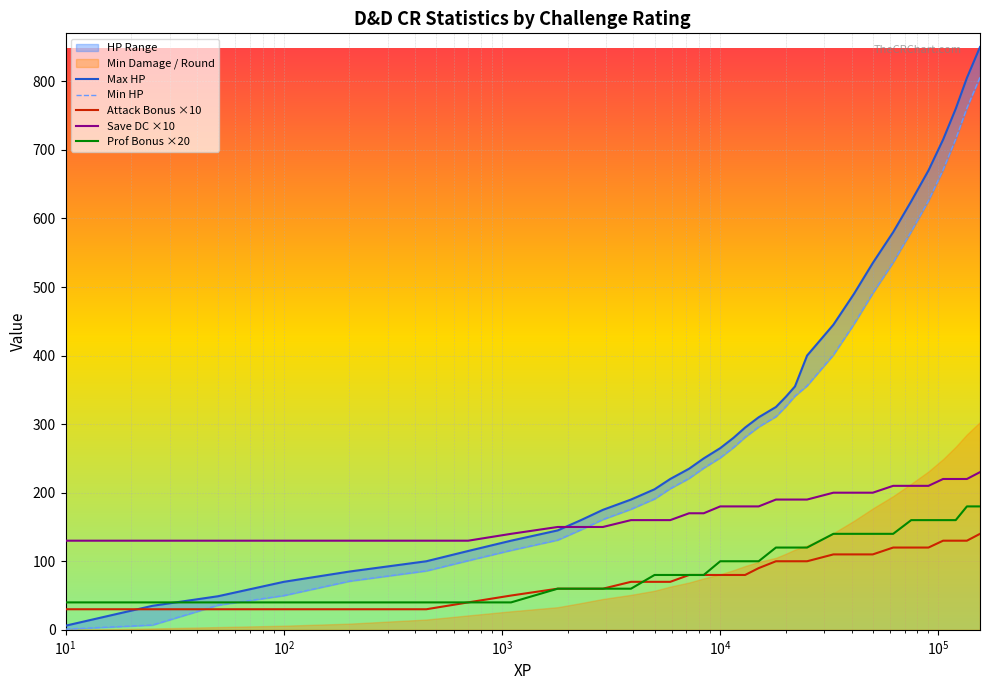

Count the Prof Bonus ×20 values in the range 60 to 140.

20